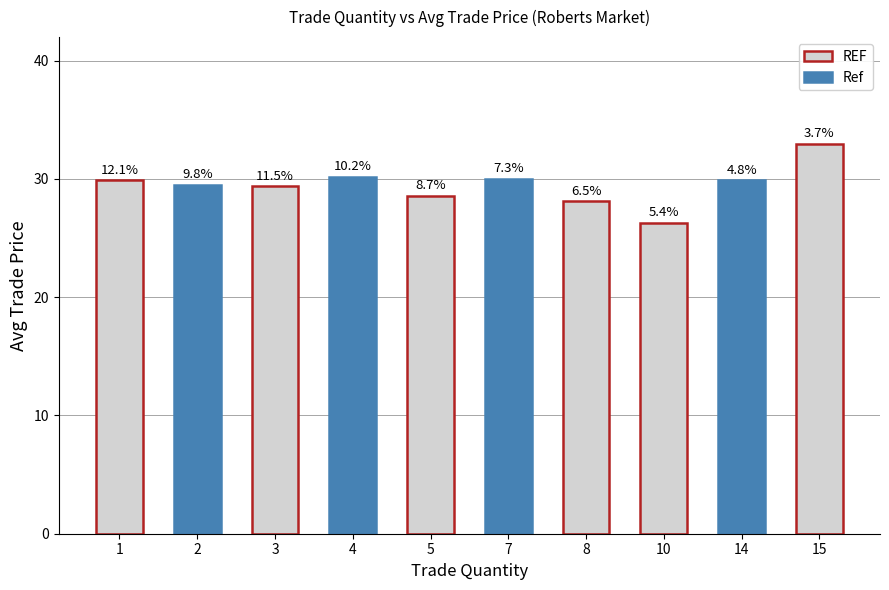

Does the chart contain any negative values?

No